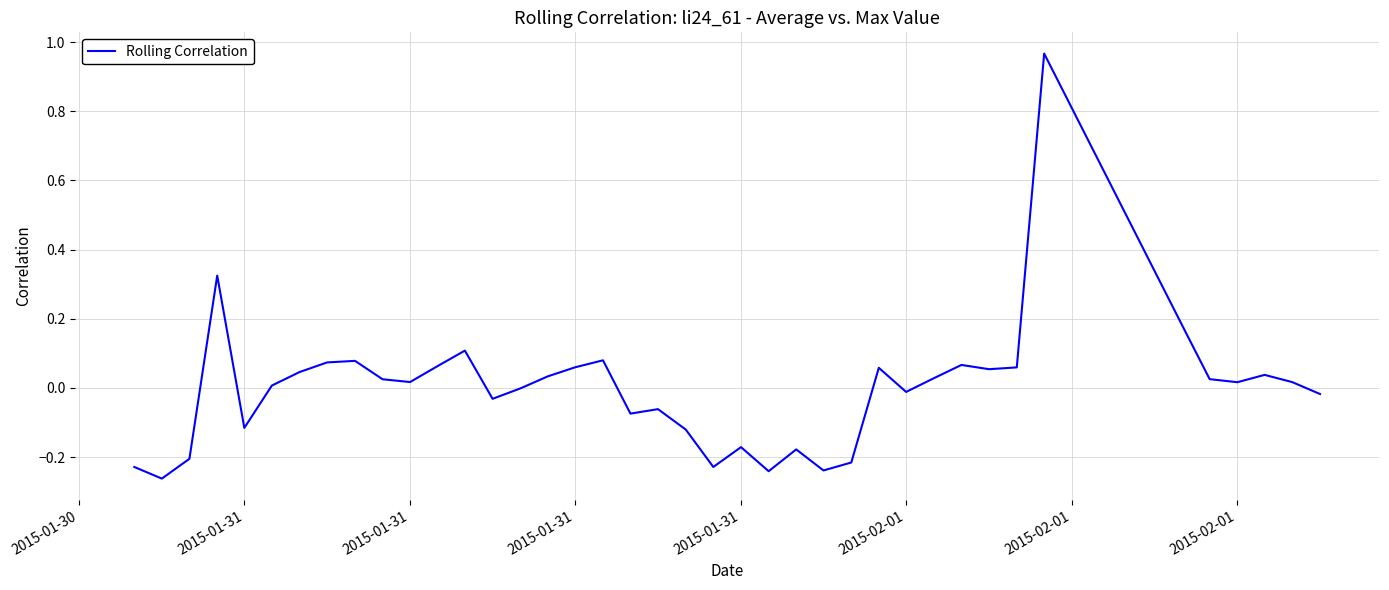

What is the difference between the maximum and minimum values?

1.2